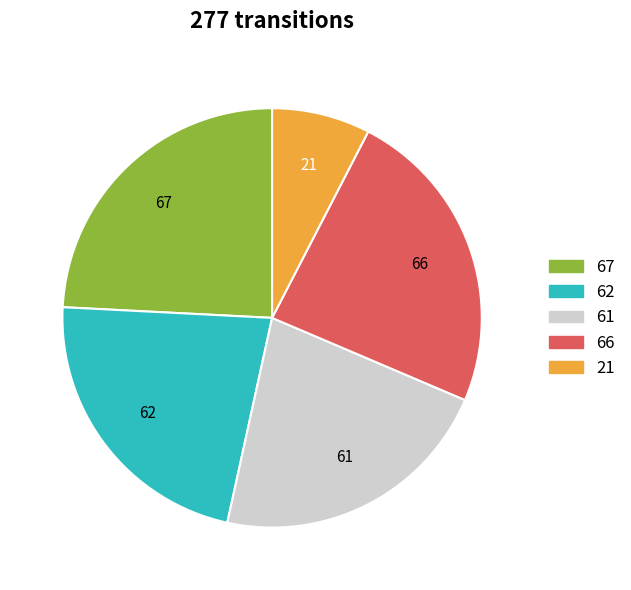

Count the number of slices in the pie.

5